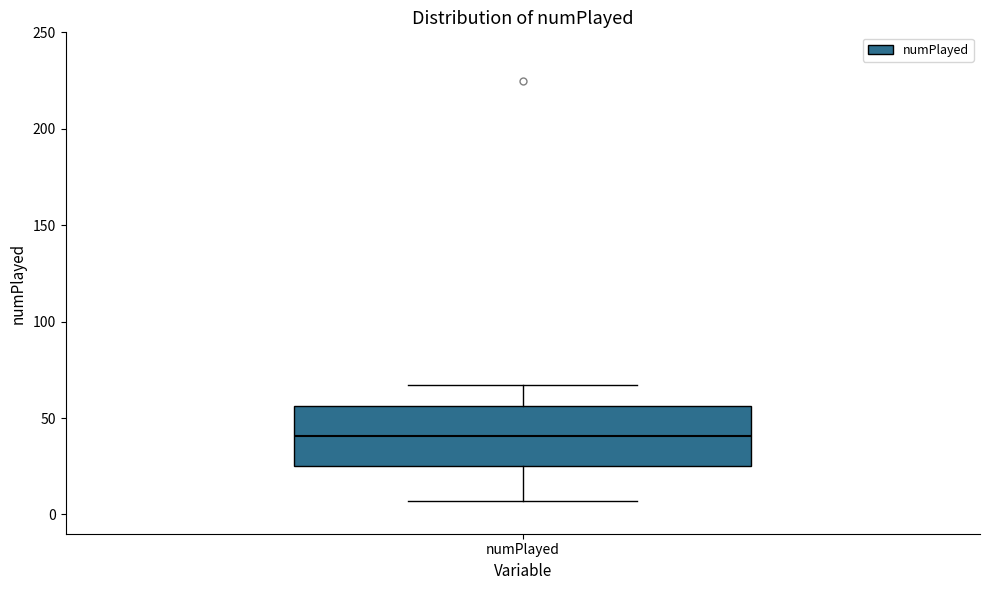

Read this box plot against the y-axis: the position of the median line, the range covered by the box, and the ends of both whiskers. The values are not printed on the chart, so give them approximately, as read against the axis.

median 40, box 25 to 55, whiskers 5 to 65